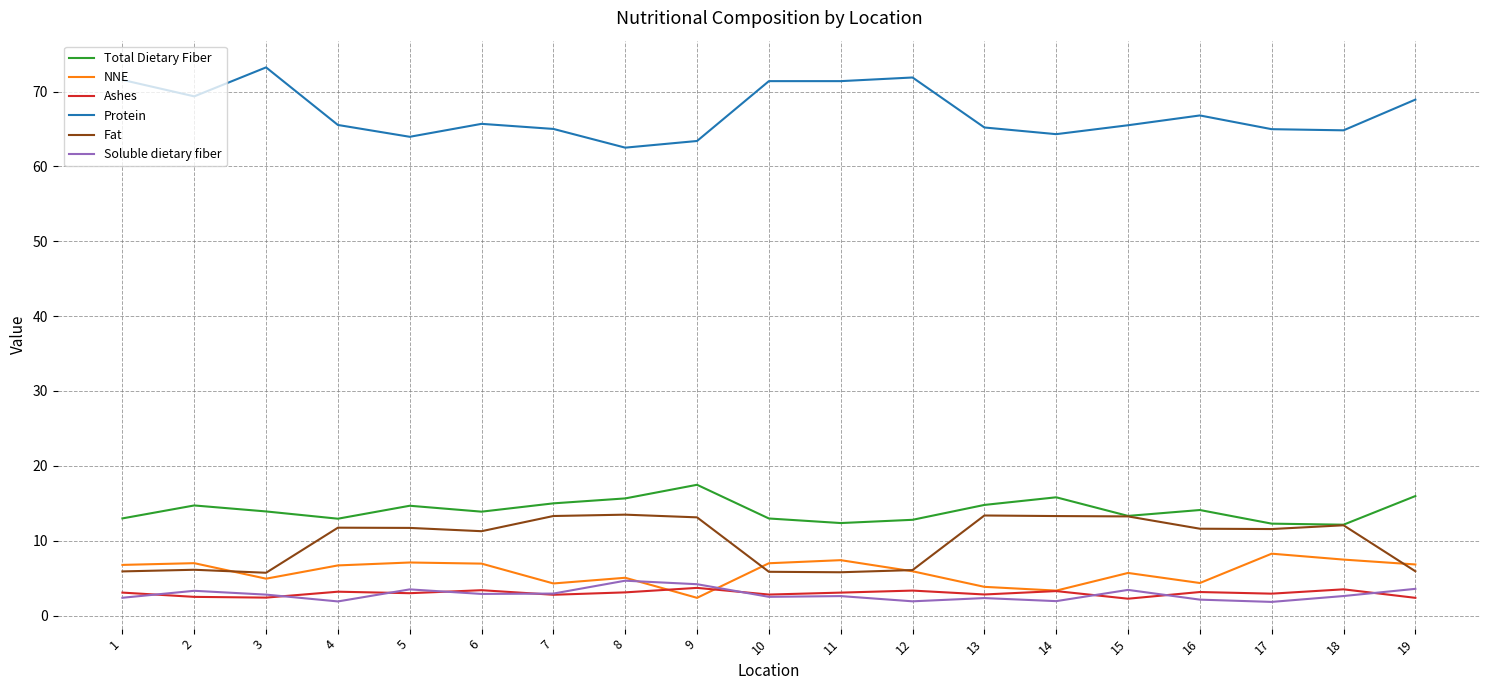

What is the lowest value of the Protein series?

62.5